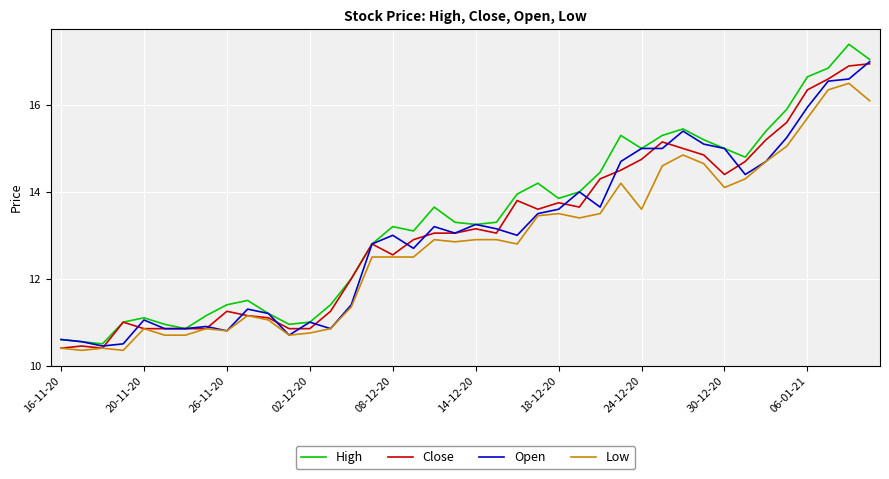

True or false: High has more than 1 points higher than both neighbors.

True